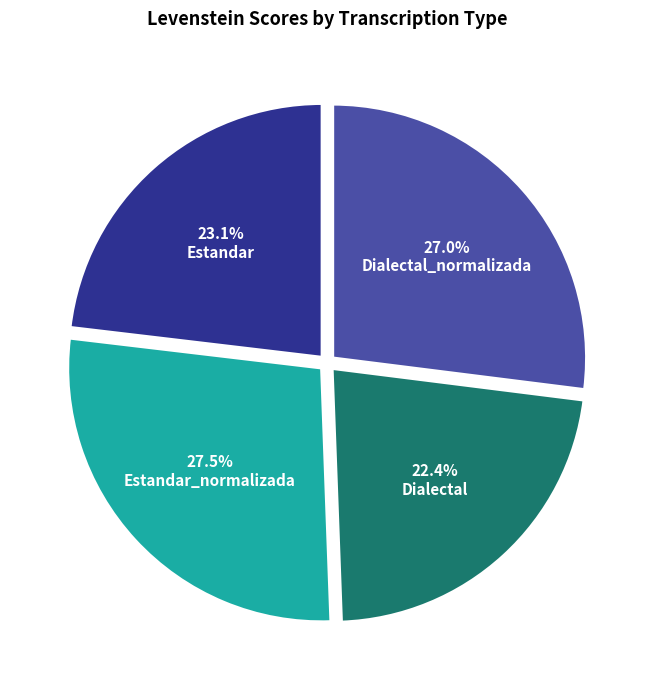

What percentage is the Estandar slice, to the nearest percent?

23%